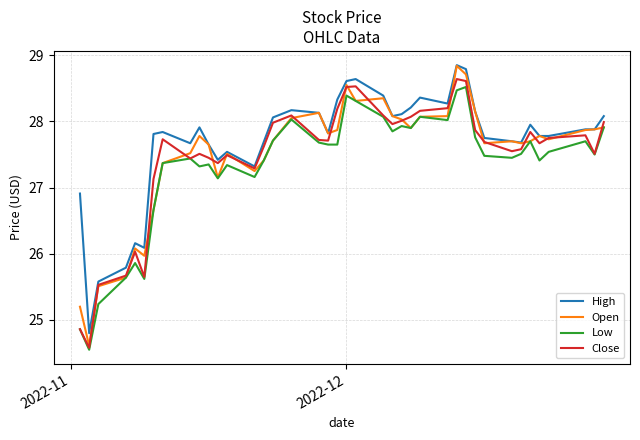

True or false: Low and High cross at least once.

False